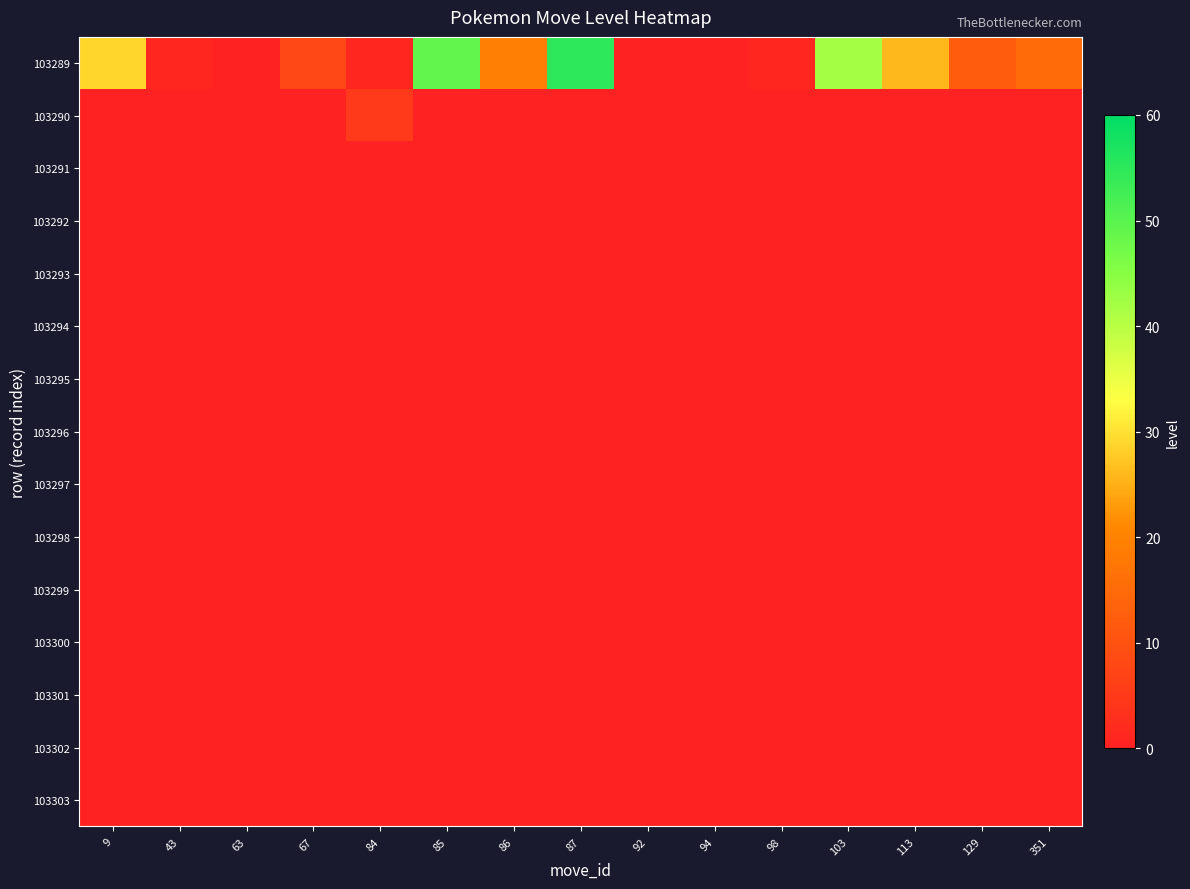

Rank the series at 86 from lowest to highest value.

103290, 103291, 103292, 103293, 103294, 103295, 103296, 103297, 103298, 103299, 103300, 103301, 103302, 103303, 103289